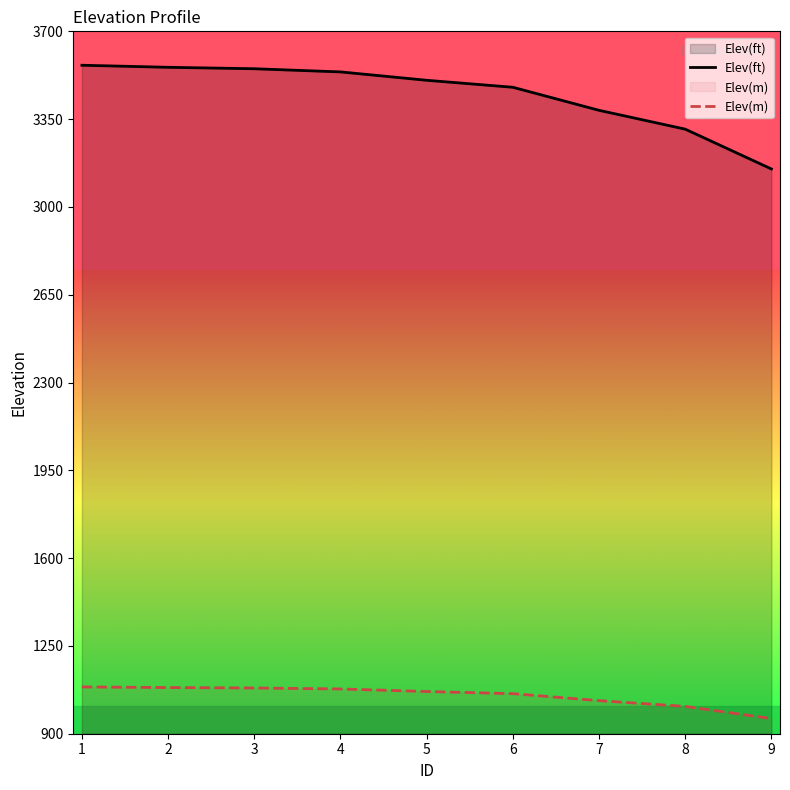

Is it true that Elev(ft) equals 1552.0 at 4?

False